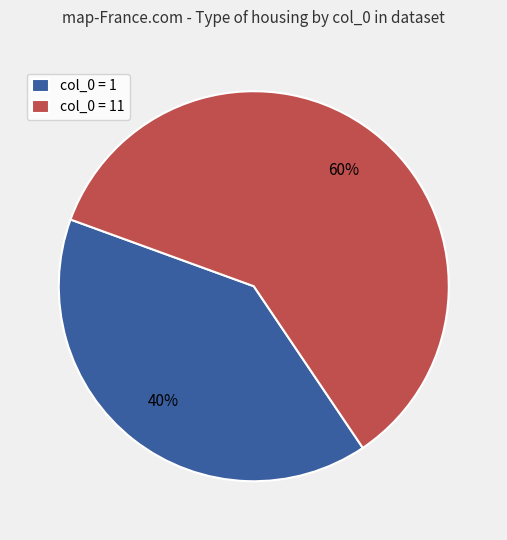

To the nearest percent, what percentage of the pie is col_0 = 1?

40%